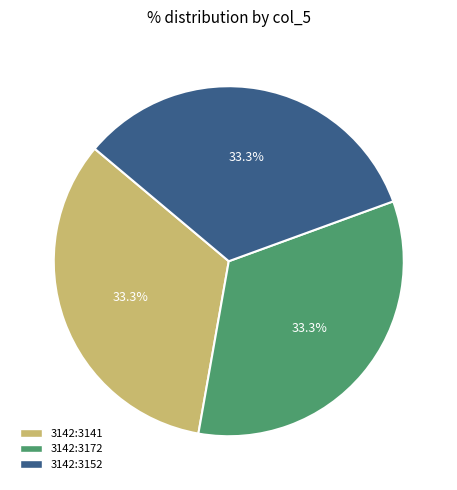

How many slices are in this pie chart?

3